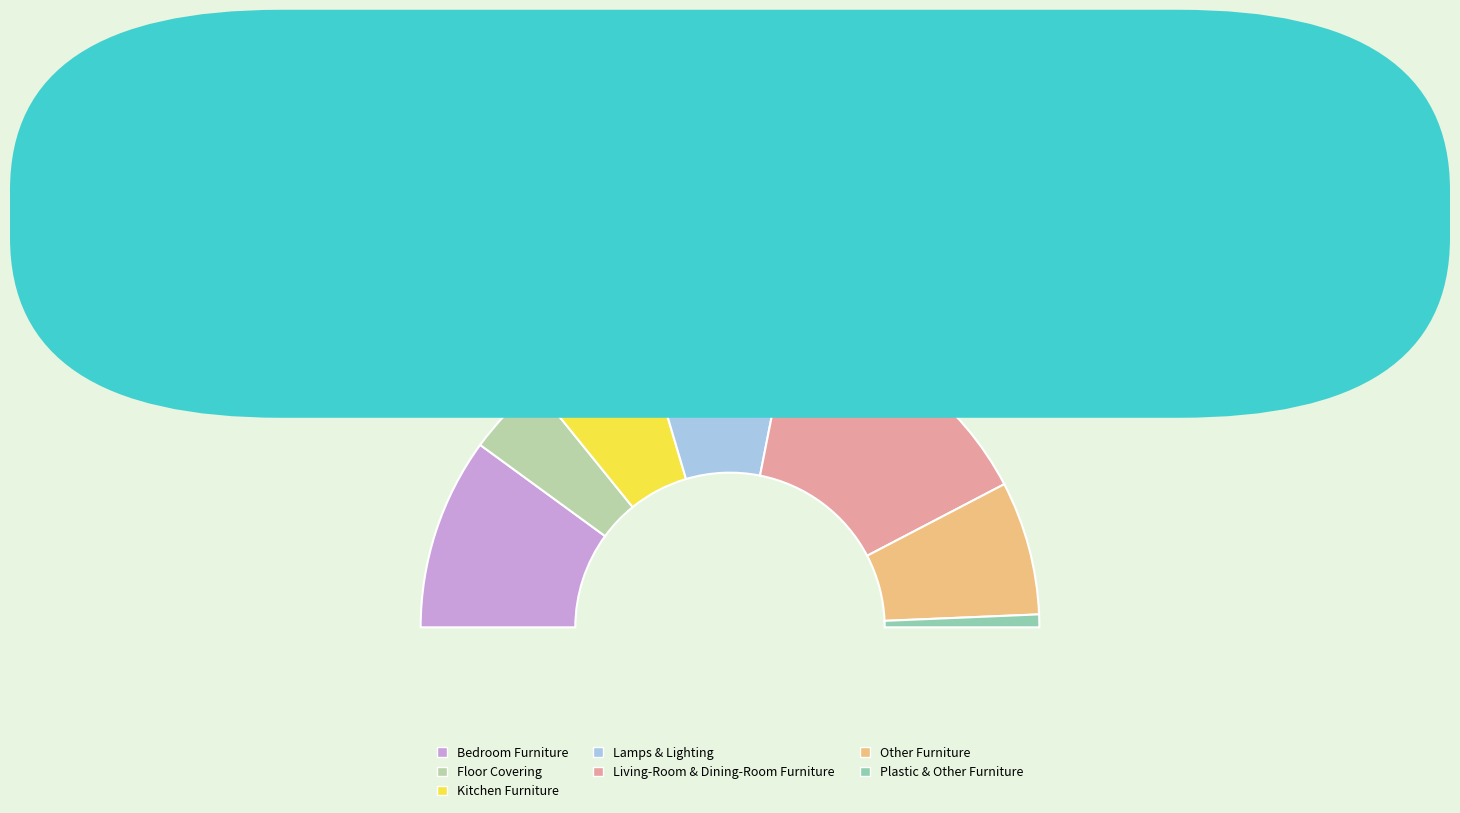

How many slices are in this pie chart?

7